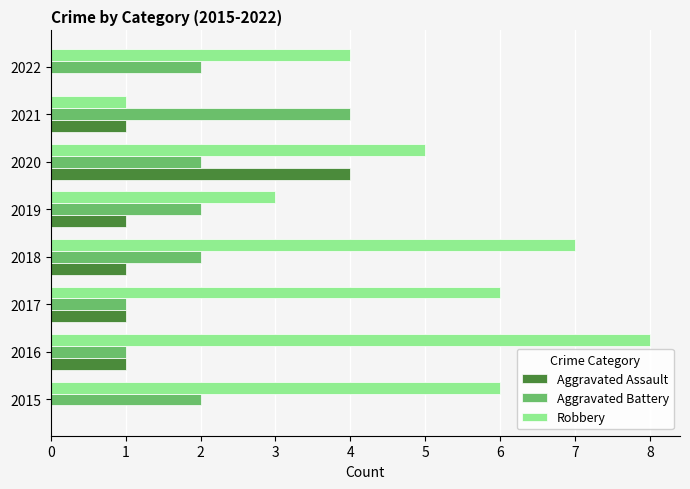

Between 2016 and 2017, which series saw the biggest shift?

Robbery